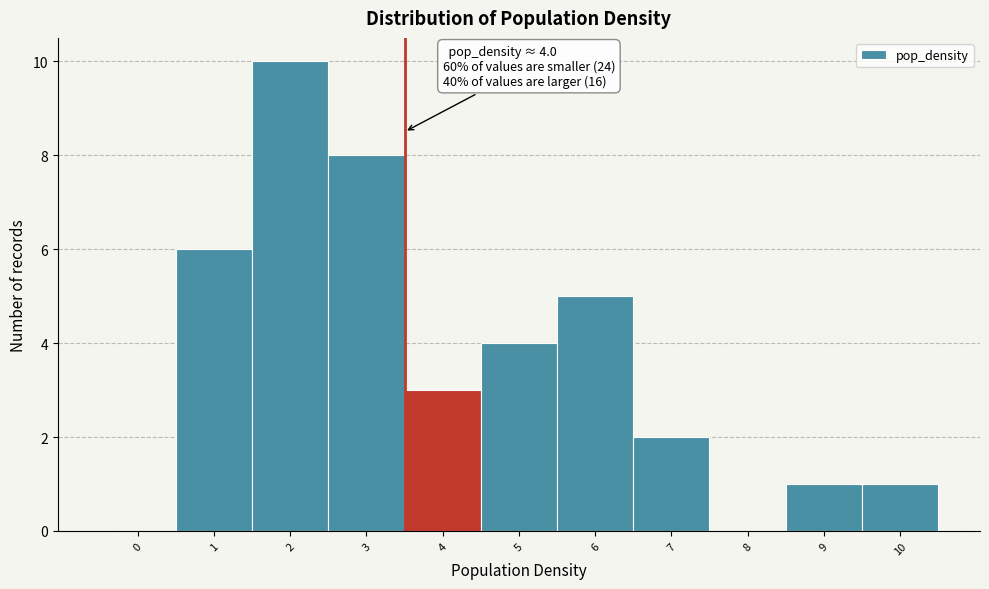

Reading right to left, transcribe all the data shown in this chart.

10=1	9=1	8=0	7=2	6=5	5=4	4=3	3=8	2=10	1=6	0=0